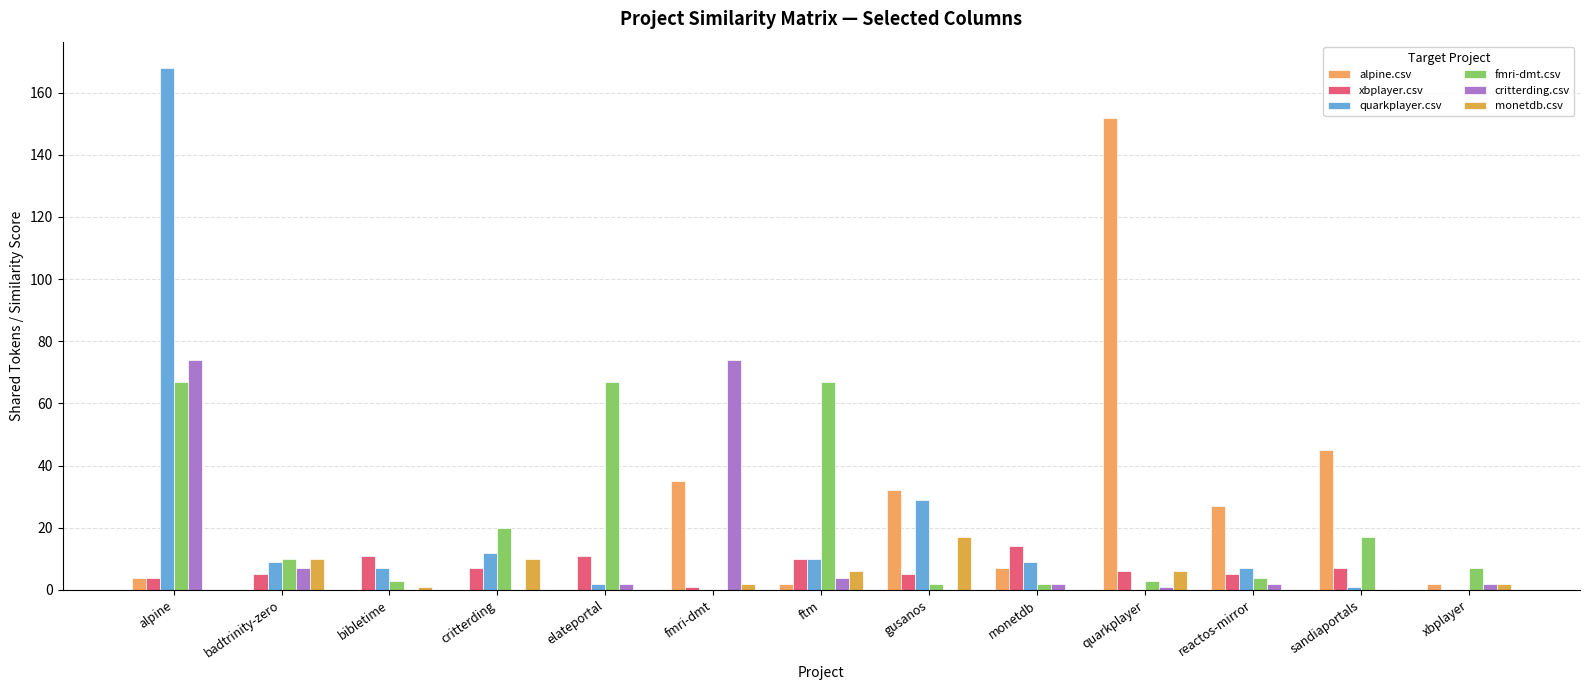

What is the difference between the second highest and minimum values in the quarkplayer.csv series?

29